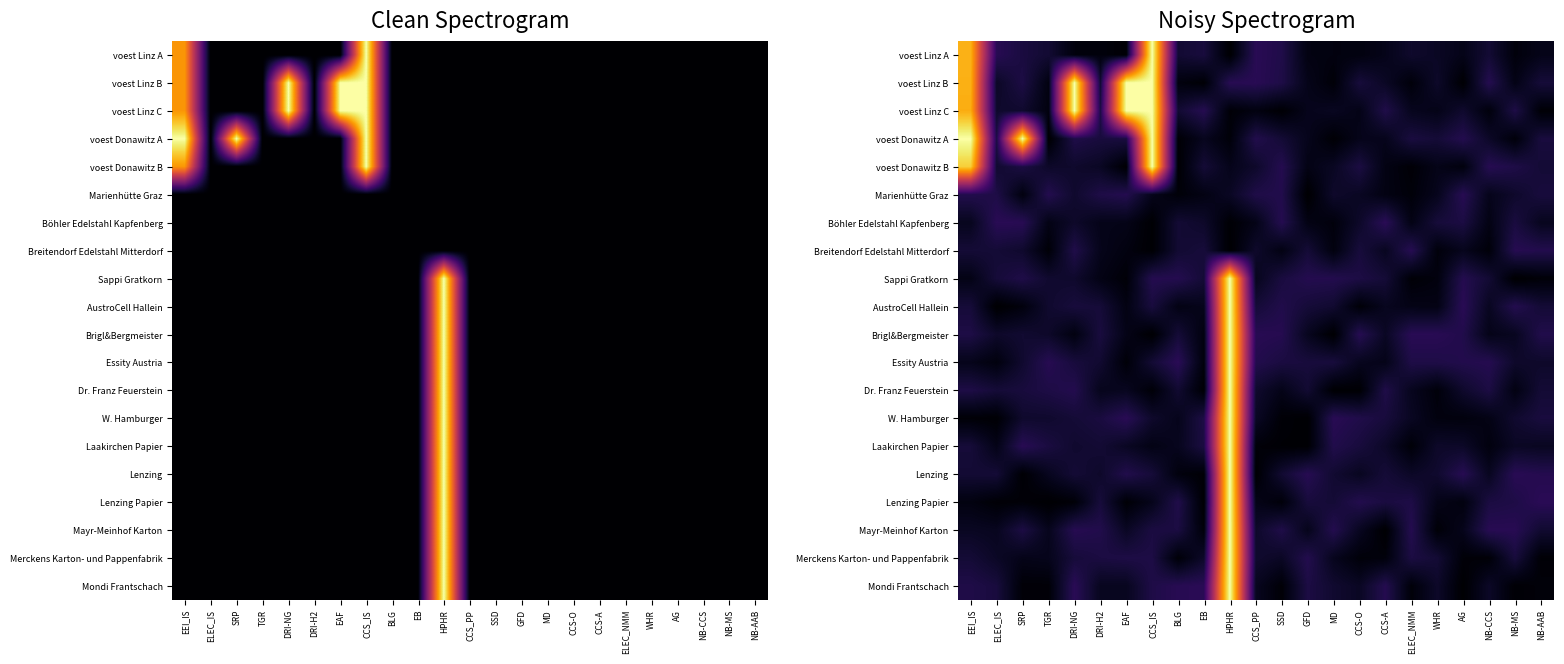

Rank the series at ELEC_NMM from lowest to highest value.

voest Donawitz B, Sappi Gratkorn, Laakirchen Papier, Mondi Frantschach, Marienhütte Graz, voest Linz B, Böhler Edelstahl Kapfenberg, AustroCell Hallein, voest Linz C, Dr. Franz Feuerstein, W. Hamburger, Lenzing, voest Linz A, voest Donawitz A, Merckens Karton- und Pappenfabrik, Lenzing Papier, Essity Austria, Mayr-Meinhof Karton, Breitendorf Edelstahl Mitterdorf, Brigl&Bergmeister